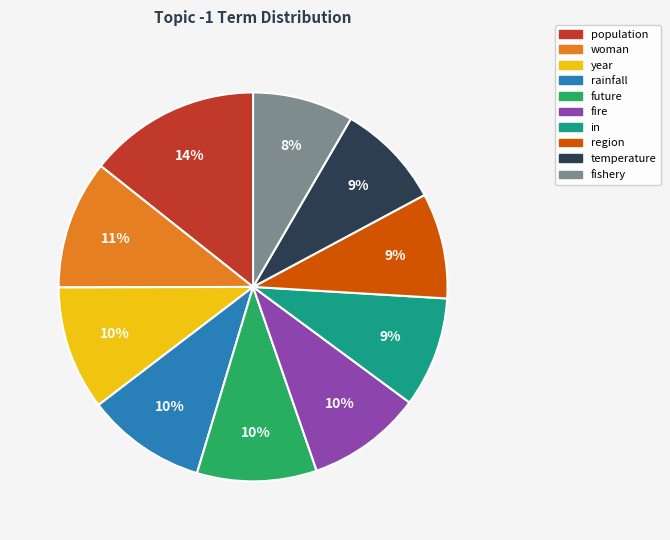

To the nearest percent, what is the average slice percentage?

10%